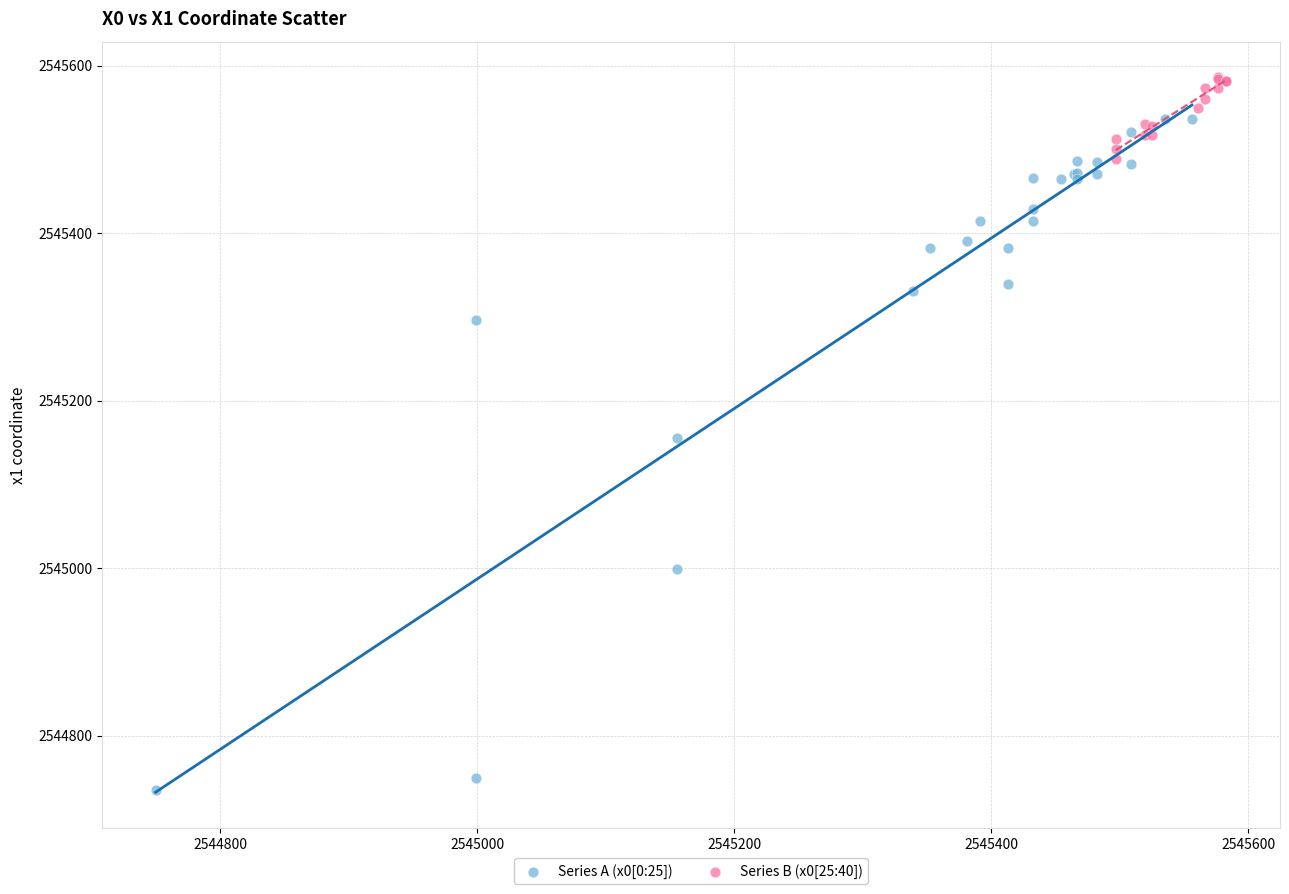

Which series reaches the minimum Y coordinate?

Series A (x0[0:25])